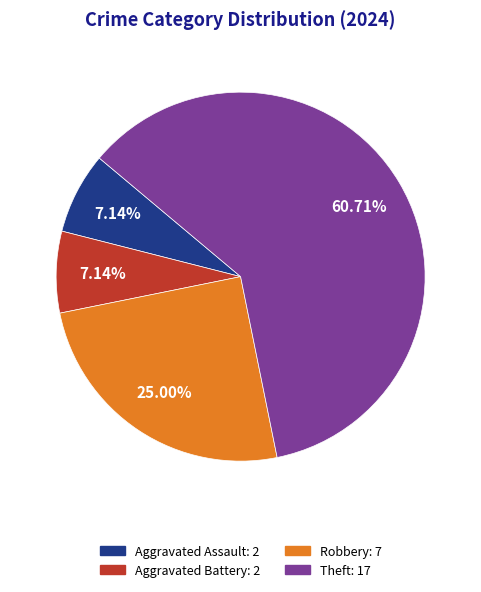

What portion of the pie excludes Aggravated Battery?

92.9%